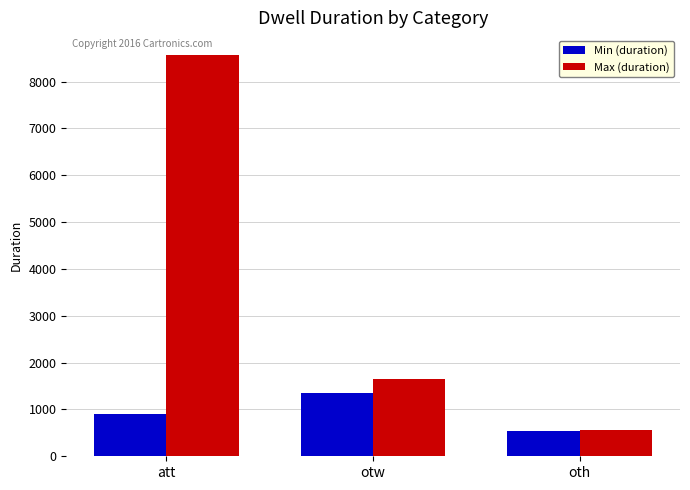

True or false: Max (duration) has a value of 1653 at otw.

True